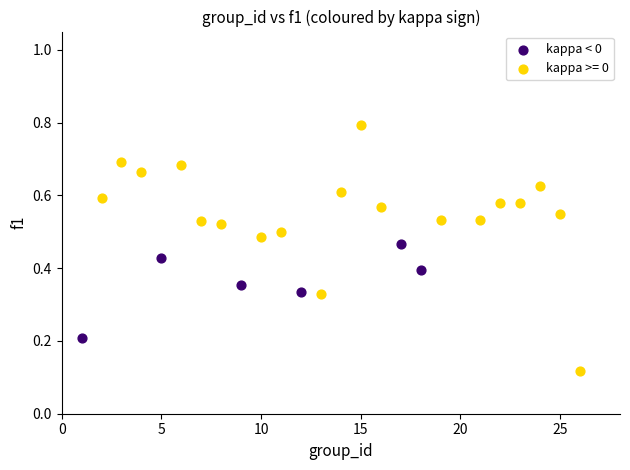

Which series reaches the maximum Y coordinate?

kappa >= 0